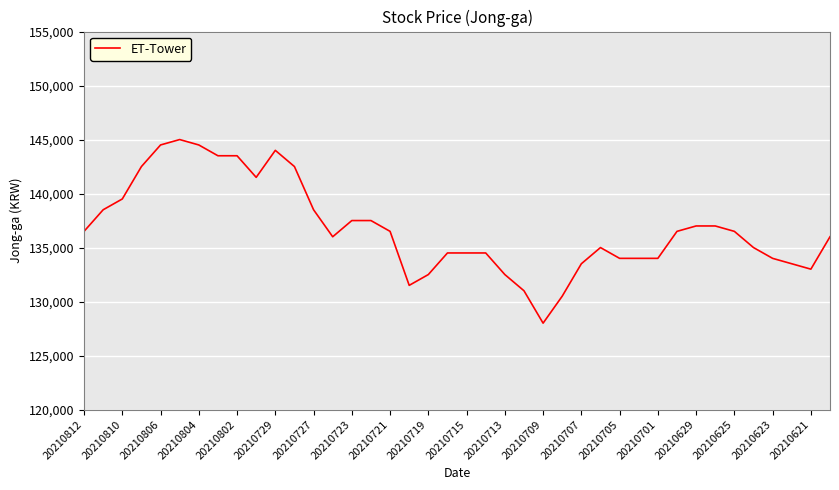

What is the difference between the maximum and minimum values?

17000